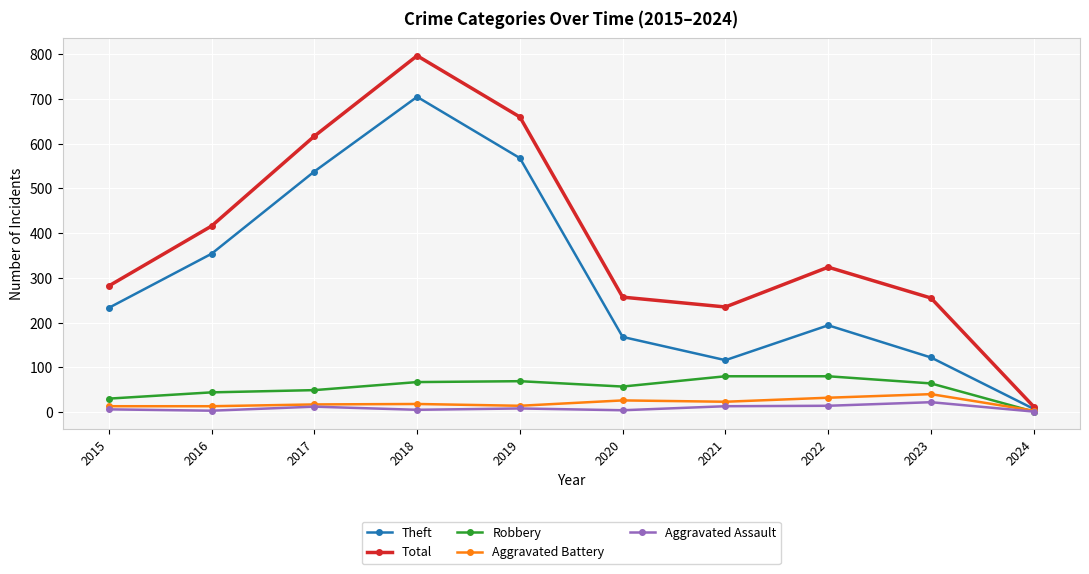

Which series has the widest spread of values?

Total